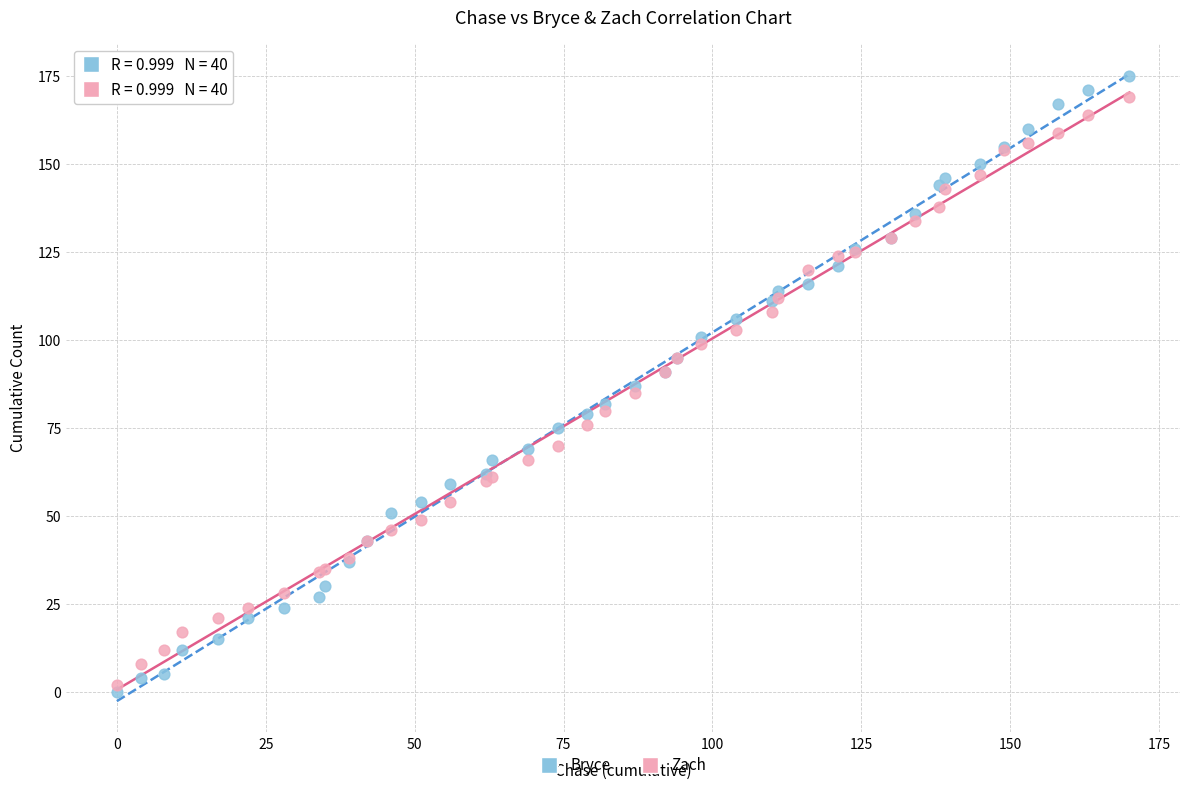

Which series contains the lowest Y value?

Bryce